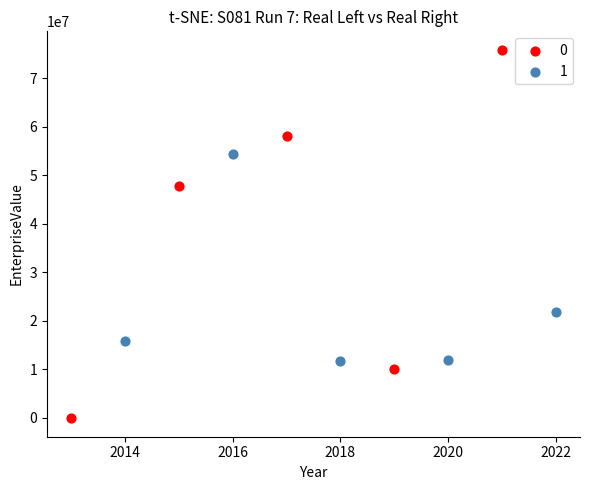

What are all the series names shown in the legend?

0, 1